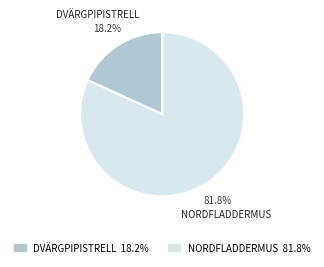

Is there any slice that represents more than half of the pie?

Yes